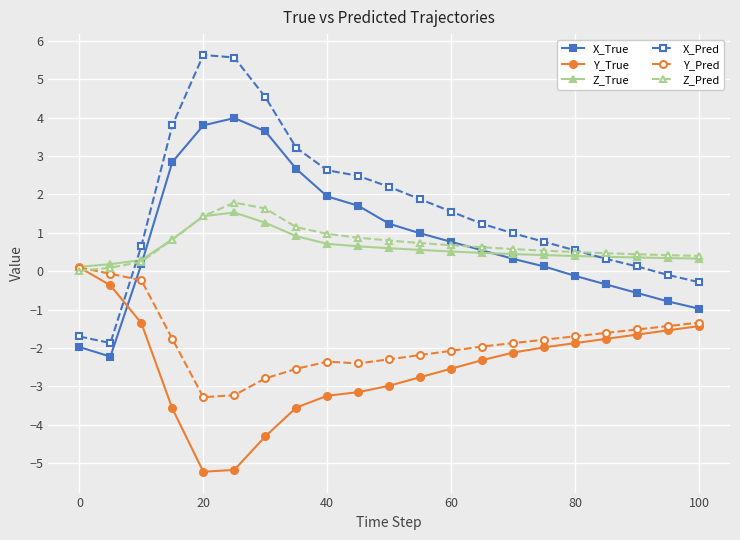

How many times do Z_Pred and X_True cross each other?

2